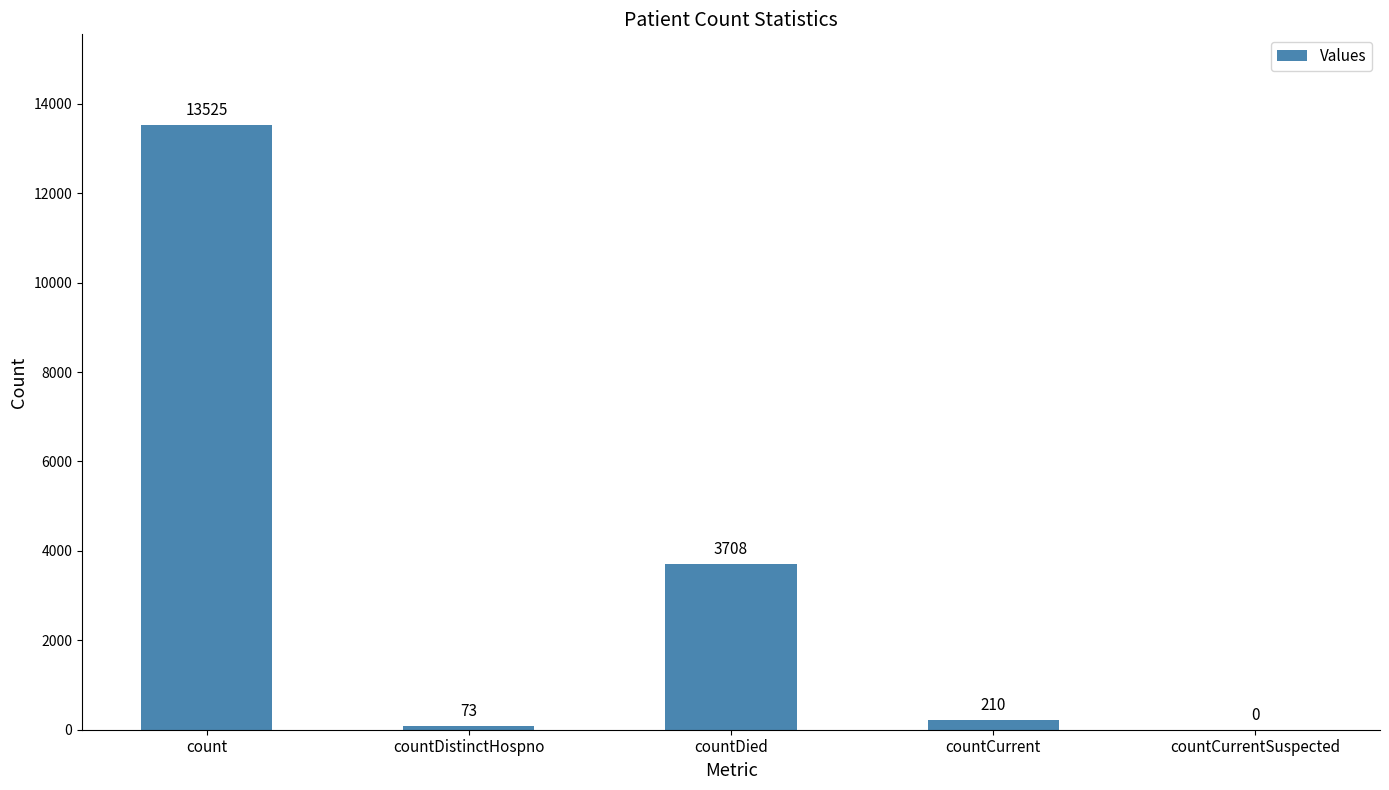

True or false: the data shows 8379 at countCurrentSuspected.

False